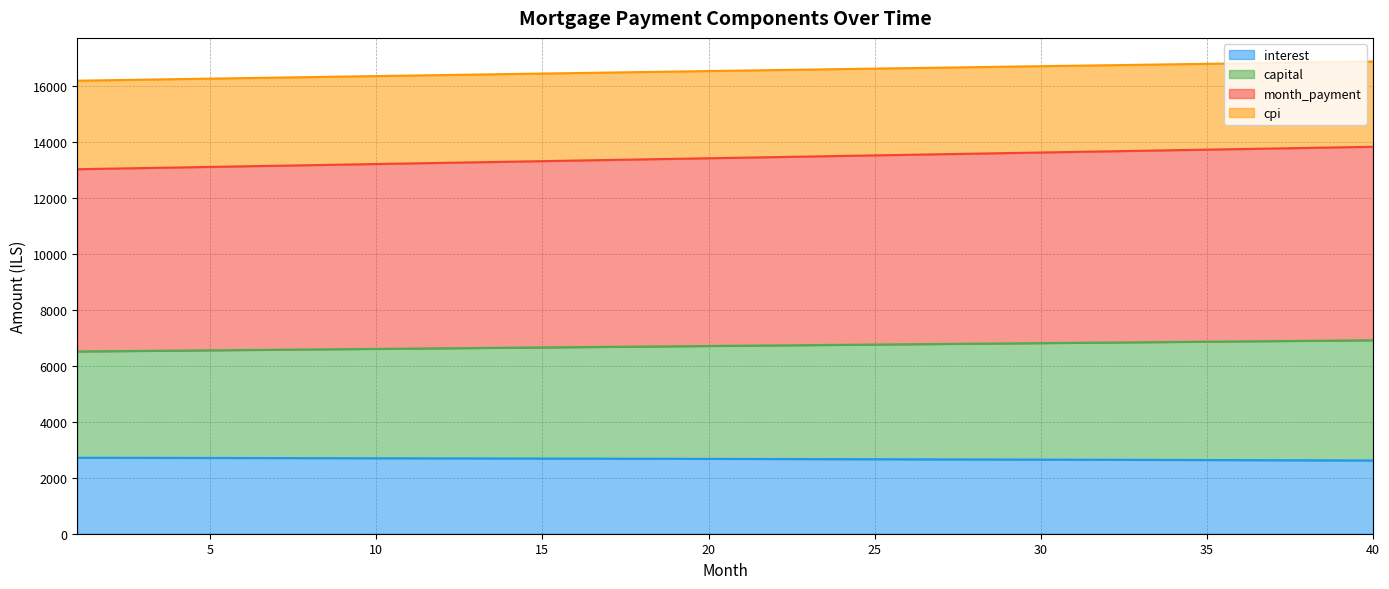

What is the maximum value for interest?

2716.9